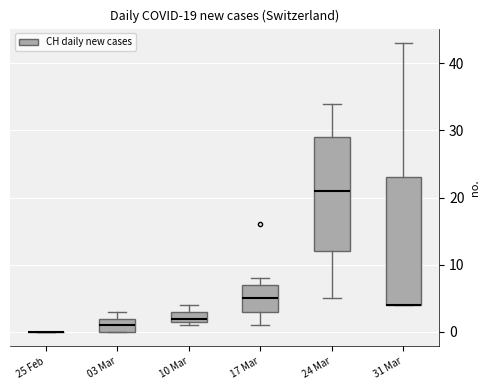

Which box is the tallest, from its lower edge to its upper edge?

31 Mar